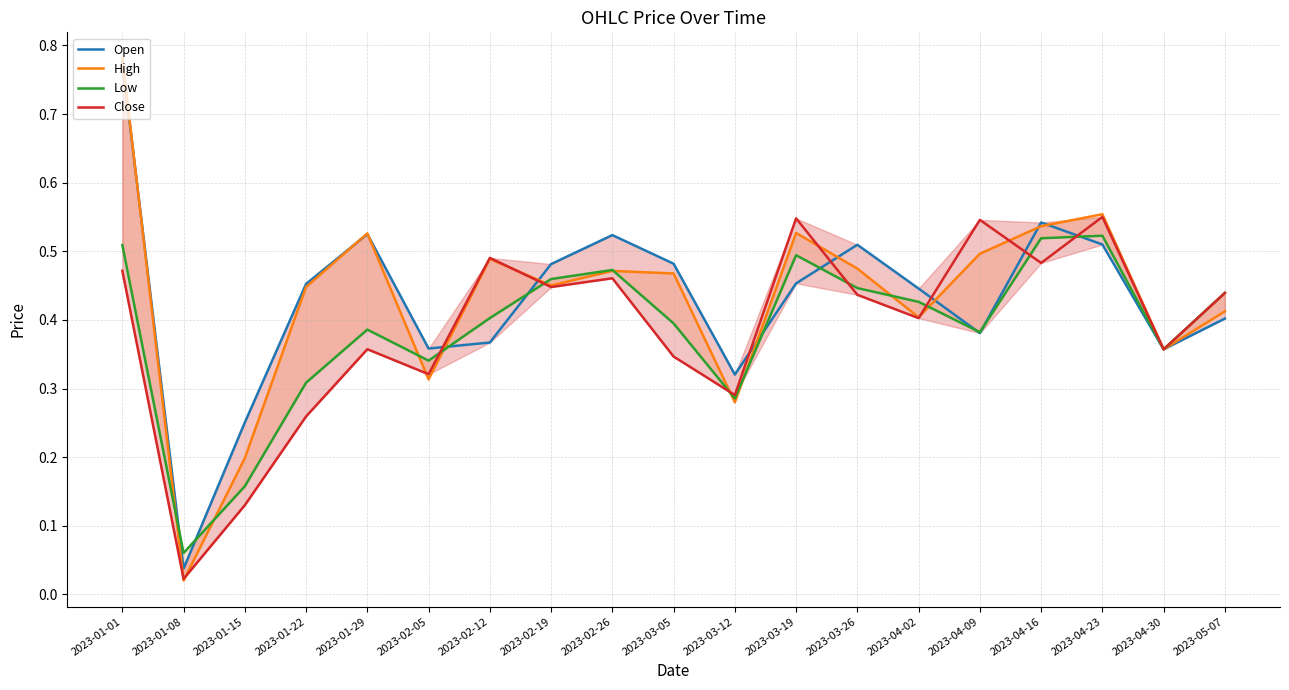

What is the difference between the Close values at 2023-01-29 and 2023-04-16?

0.1